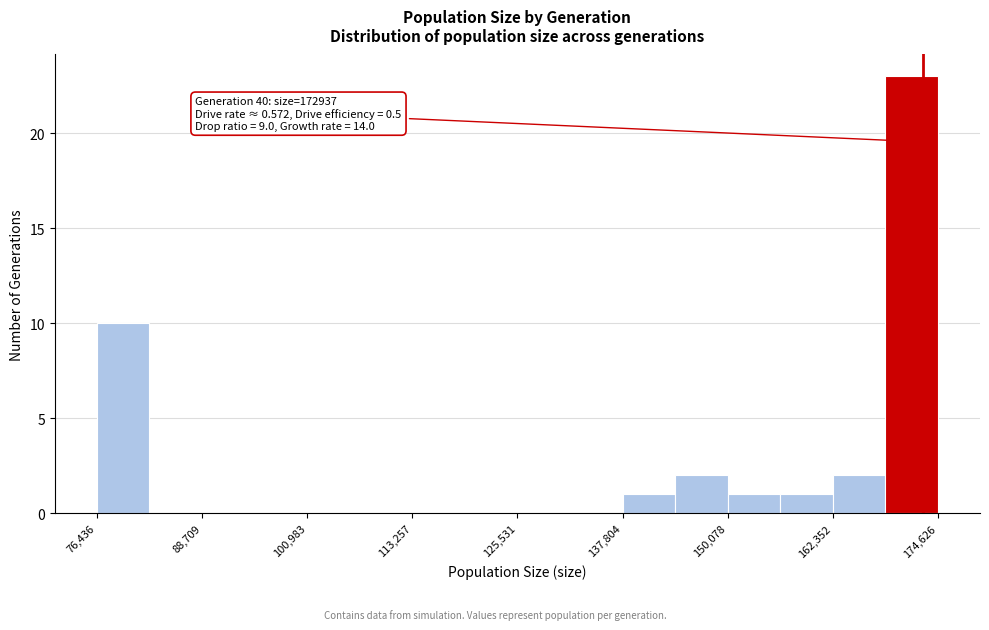

Read against the x-axis, roughly where is the centre of the tallest bar?

172000